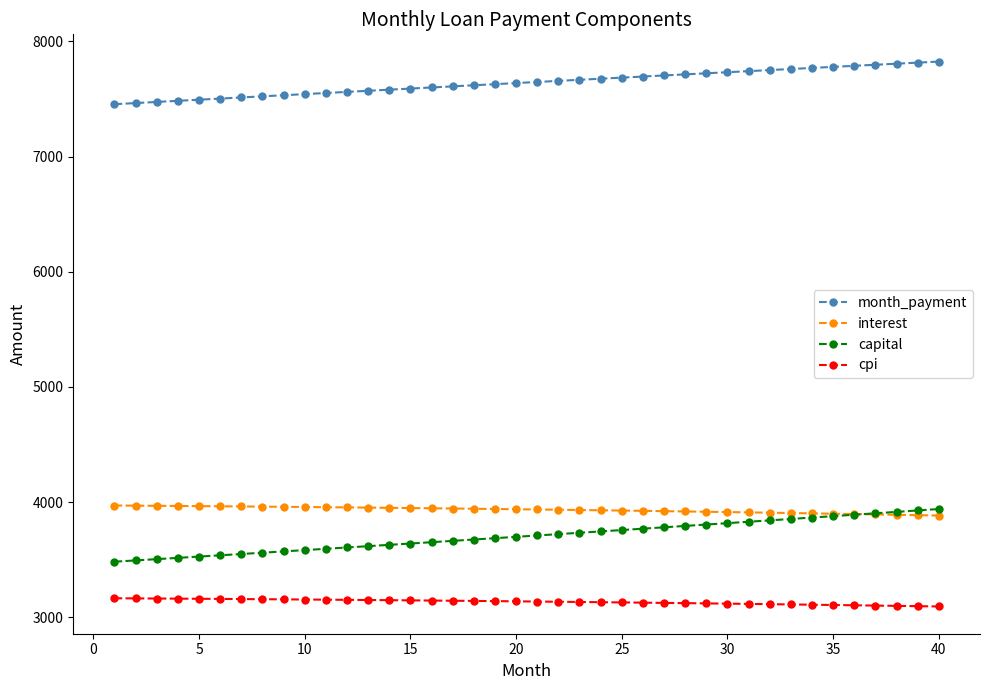

Which series has the largest total across all categories?

month_payment